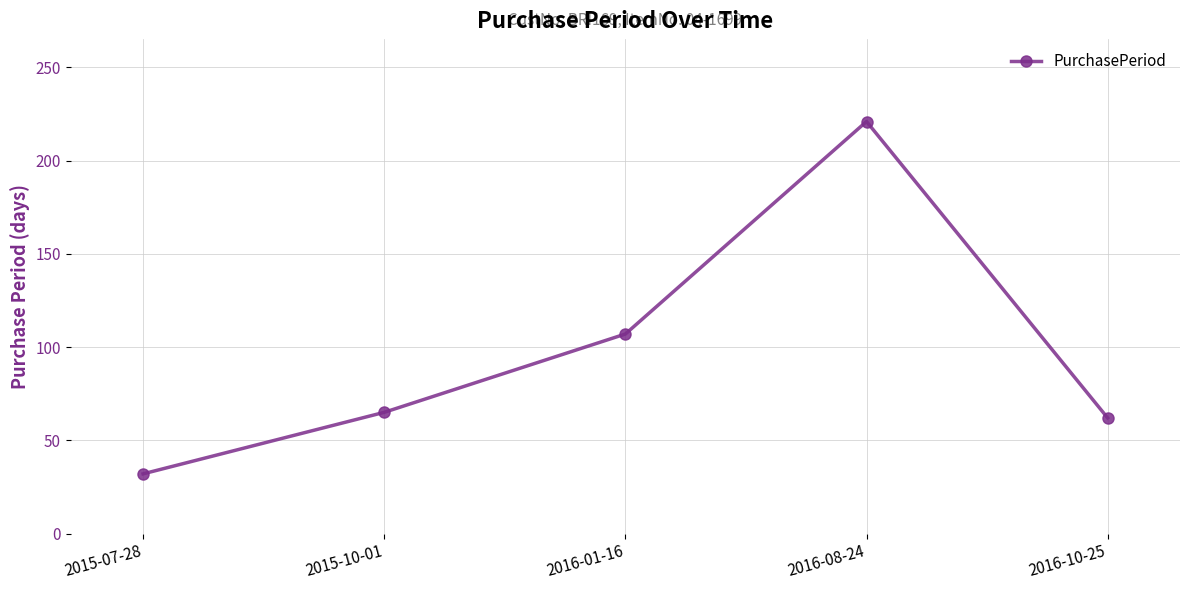

Is it true that the value at 2015-07-28 is 14?

False